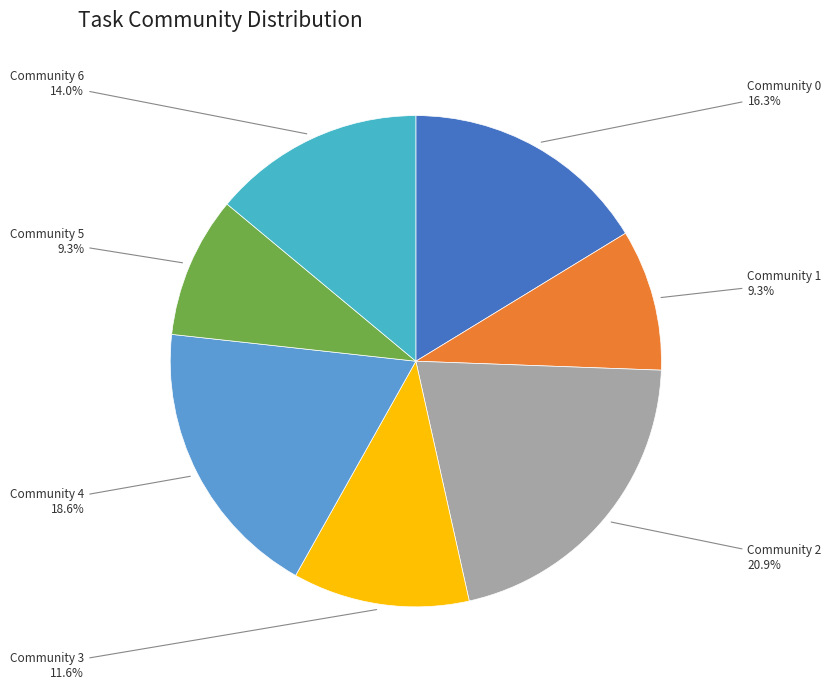

How many segments does this pie chart have?

7